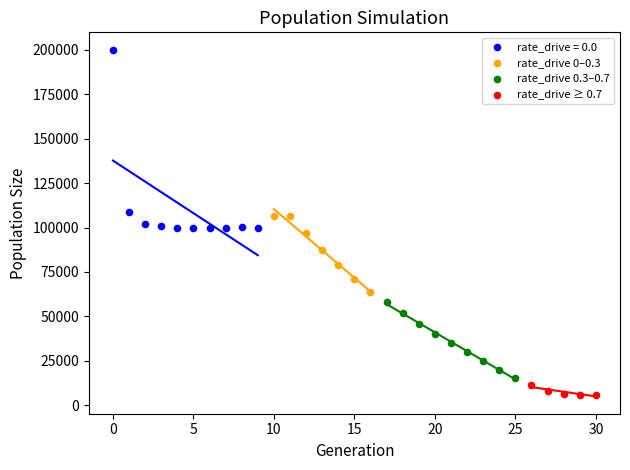

What are all the series names shown in the legend?

rate_drive = 0.0, rate_drive 0–0.3, rate_drive 0.3–0.7, rate_drive ≥ 0.7